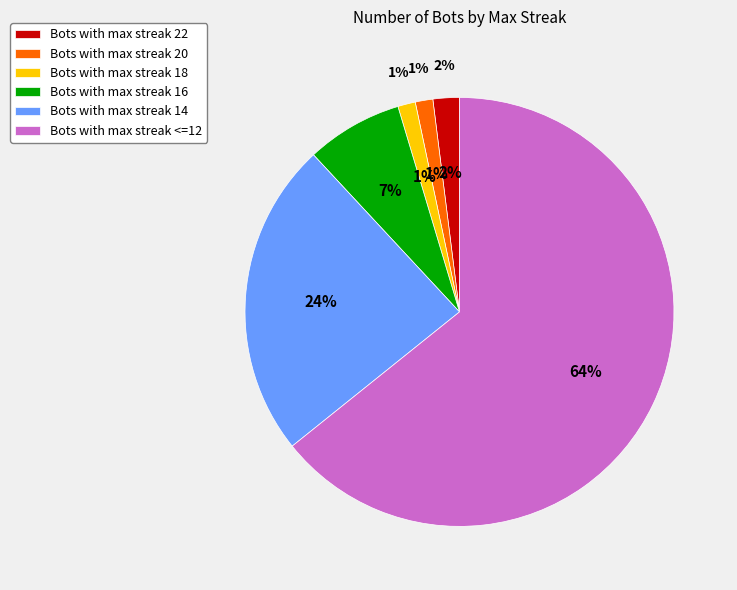

What is the change in value from 22 to 18?

-1